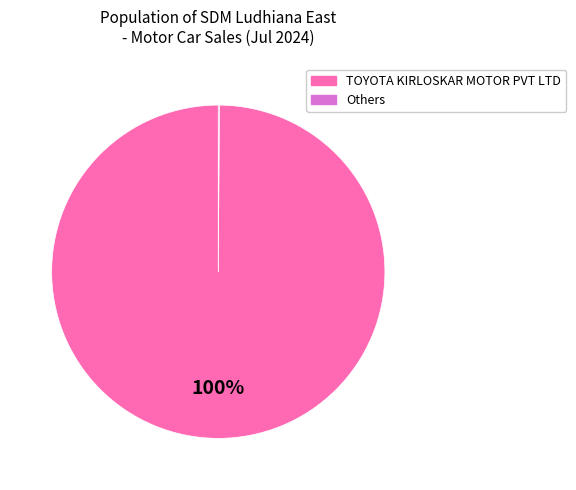

Is there a majority slice in this chart?

Yes